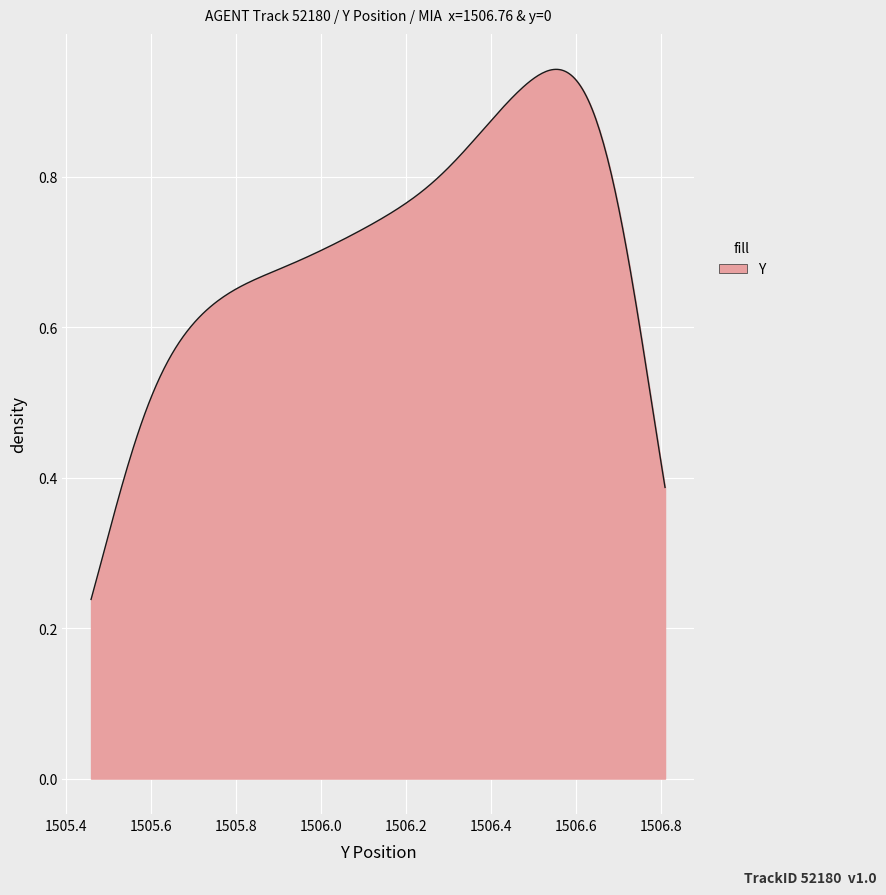

Does the chart display data point markers on the line(s)?

No